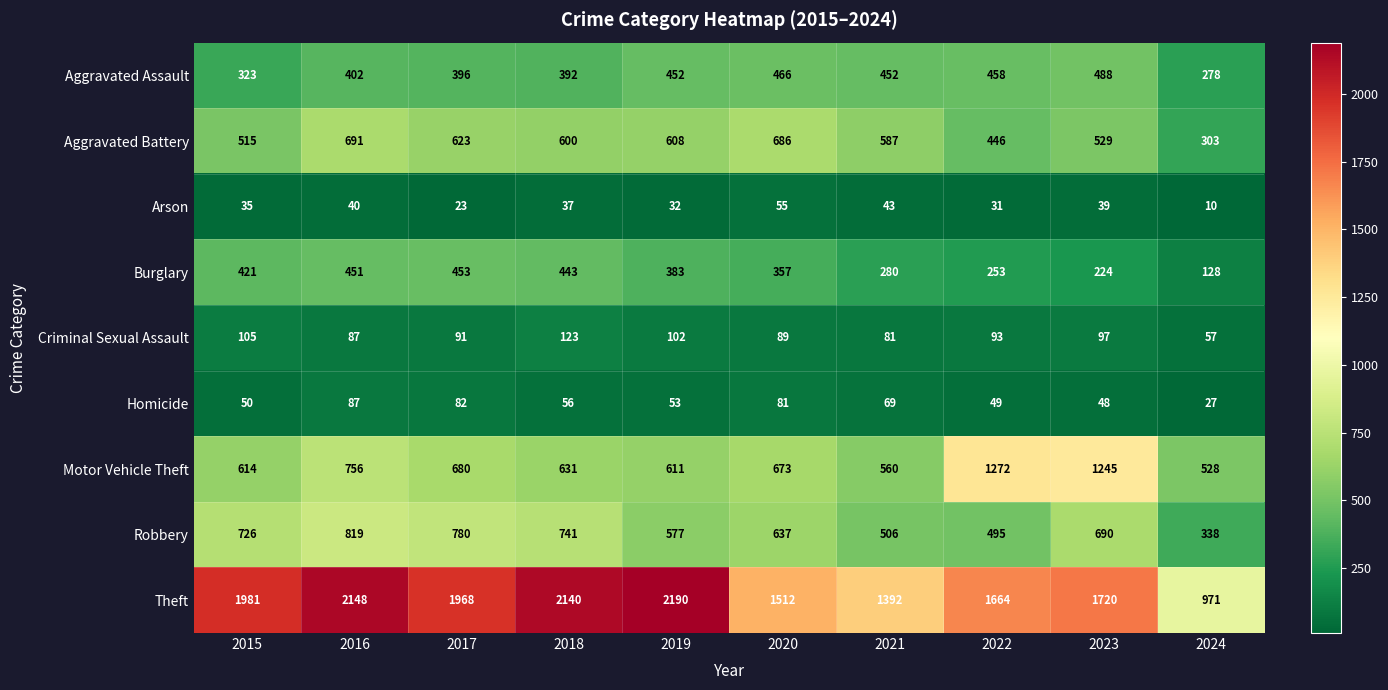

Which series has the largest range (max minus min)?

Theft